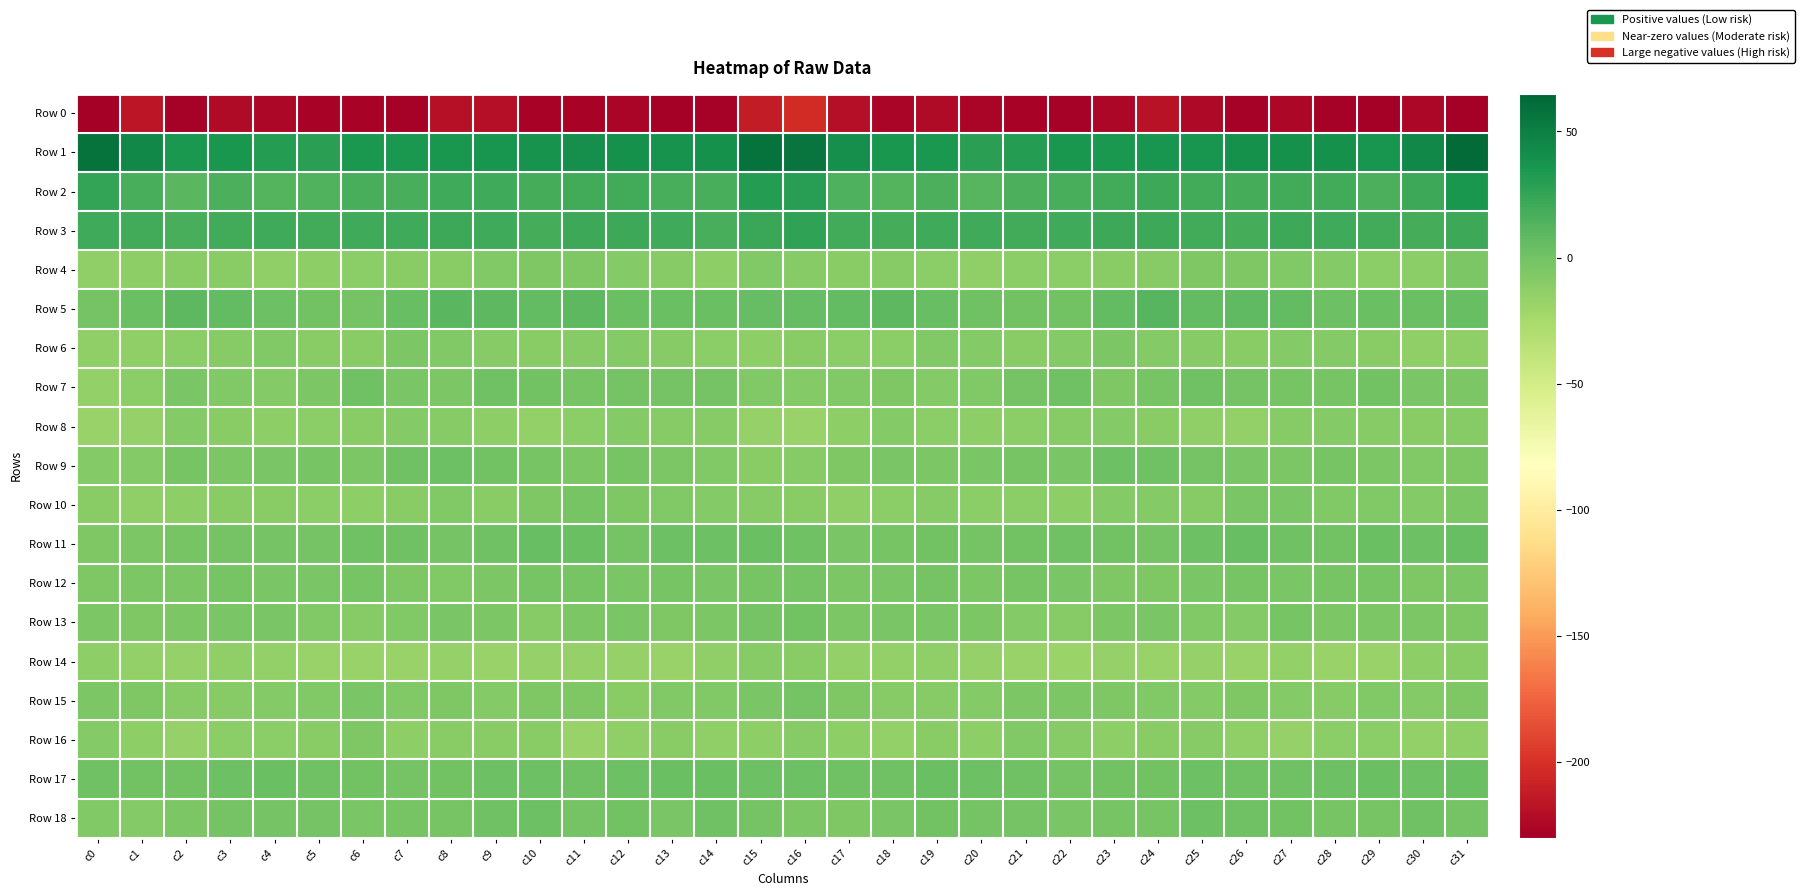

Which series has the largest total across all categories?

Row 1